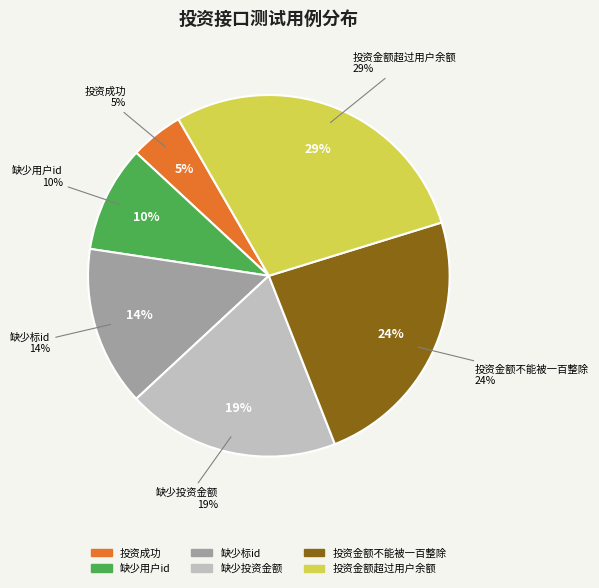

To the nearest percent, what portion does 投资成功 represent?

5%